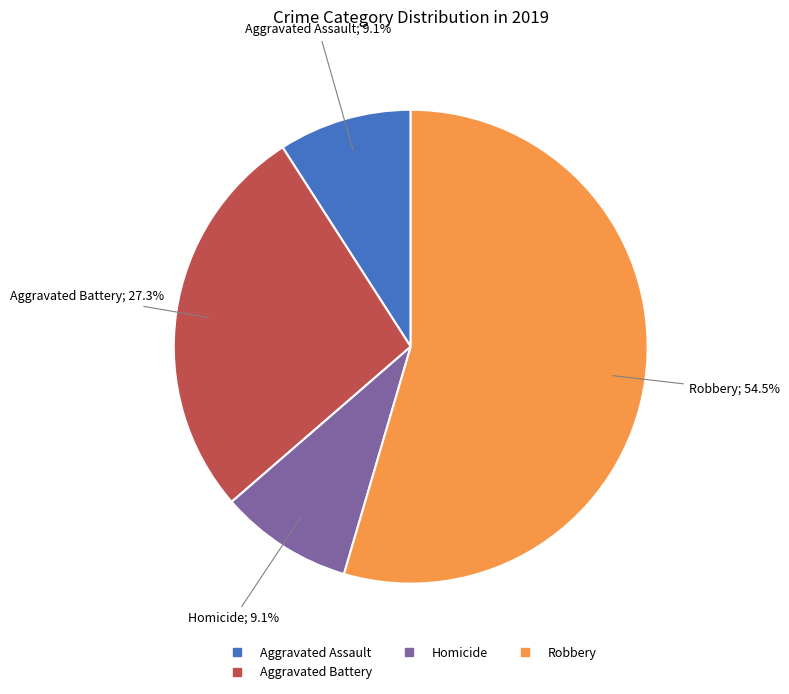

How many segments does this pie chart have?

4